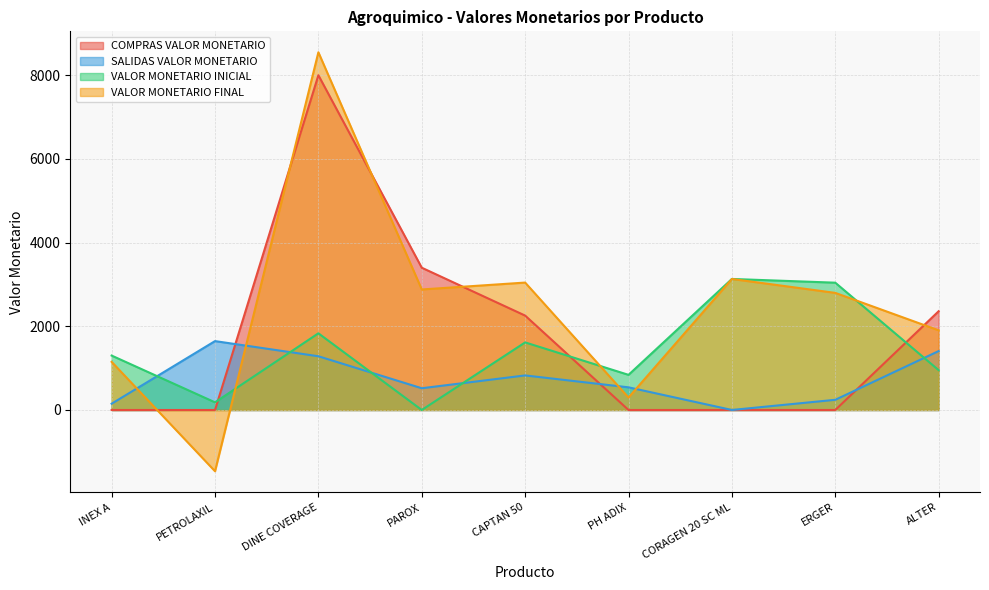

The COMPRAS VALOR MONETARIO series shows -4036.0 at ERGER. True or false?

False